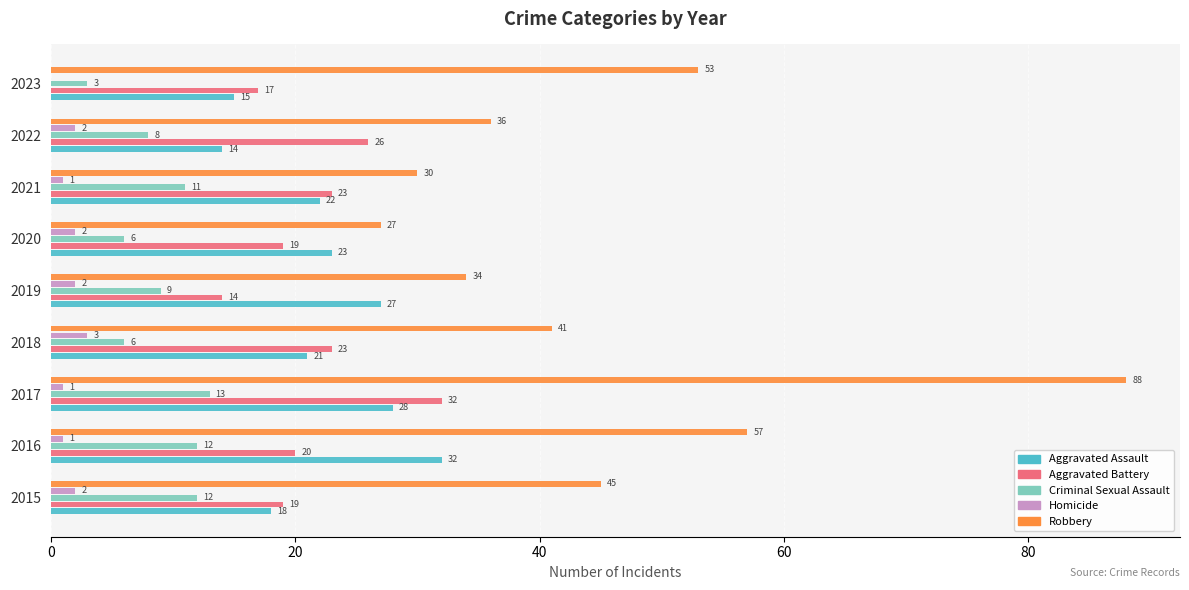

How many distinct data groups are displayed?

5